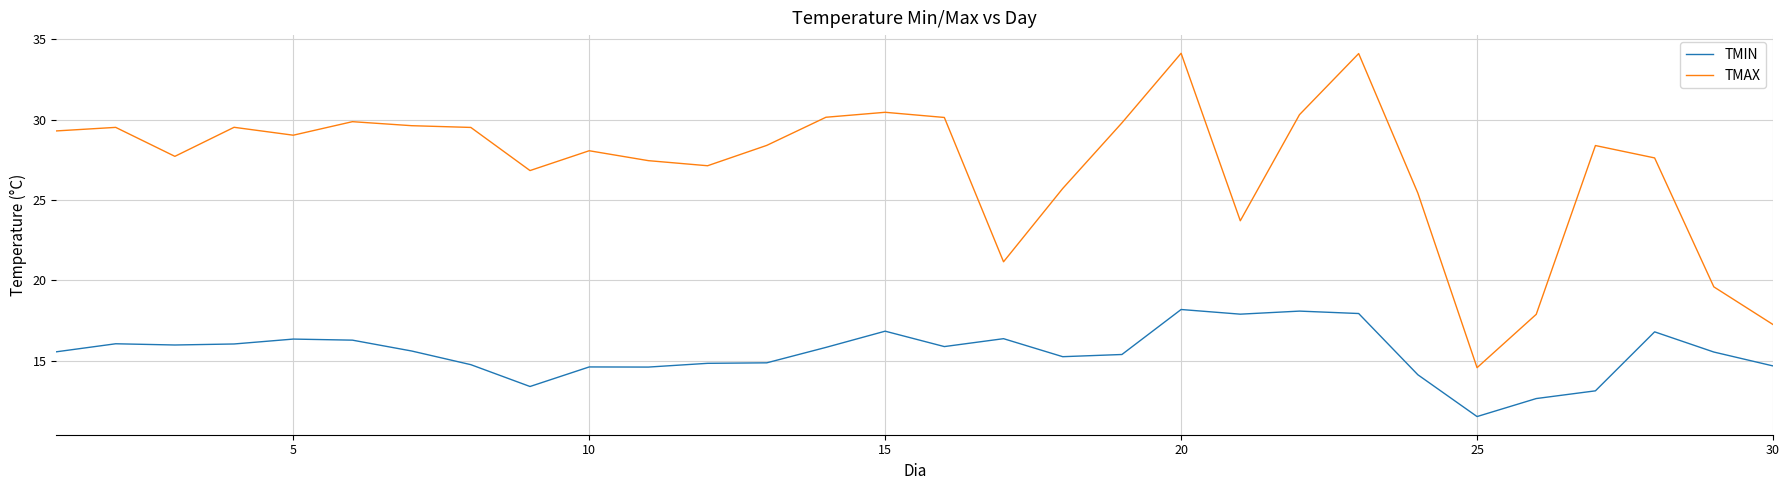

Which series has the largest total across all categories?

TMAX